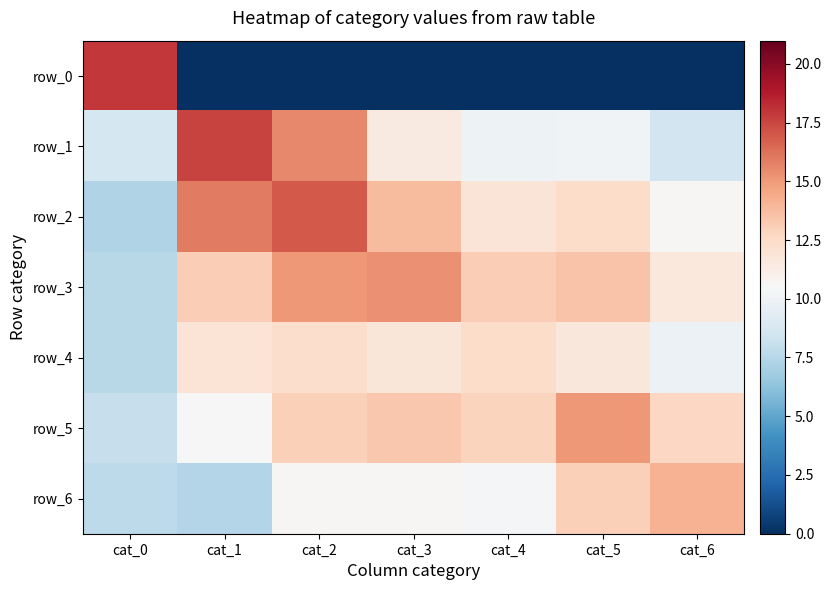

What is the approximate value of row_1 at cat_5?

10.1